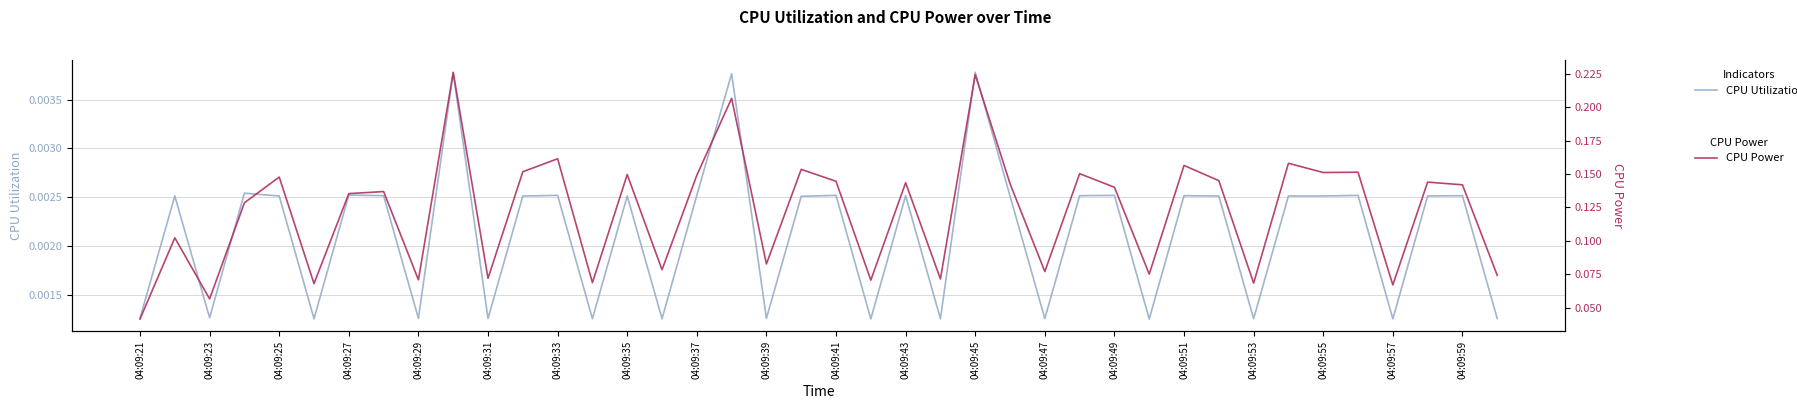

True or false: CPU Power and CPU Utilization intersect in this chart.

False